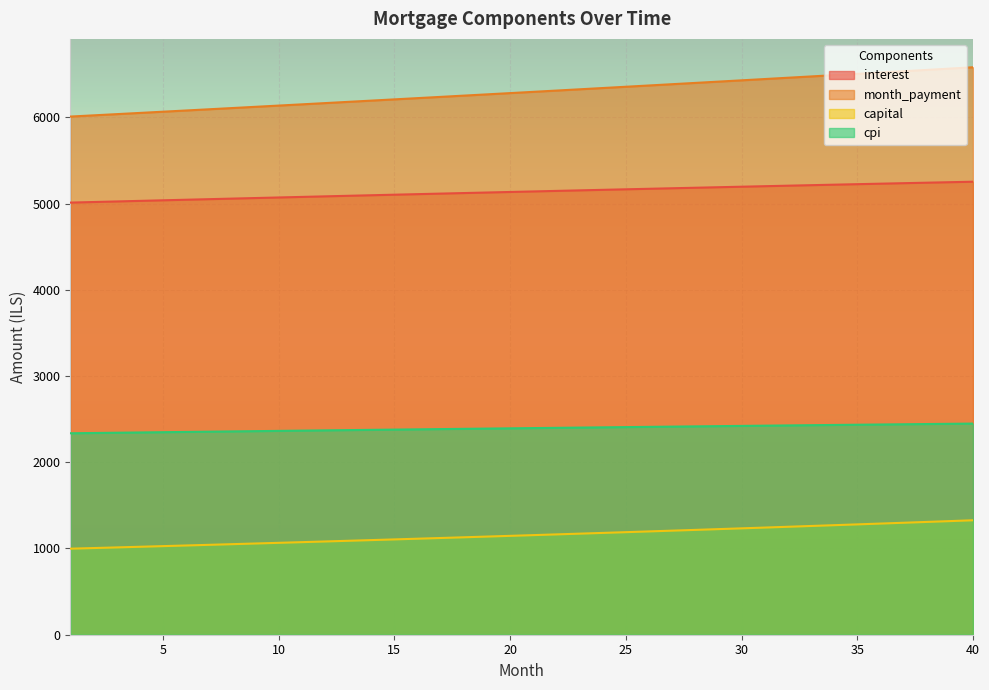

What is the value of the cpi point at the 33rd from the left?

2430.1